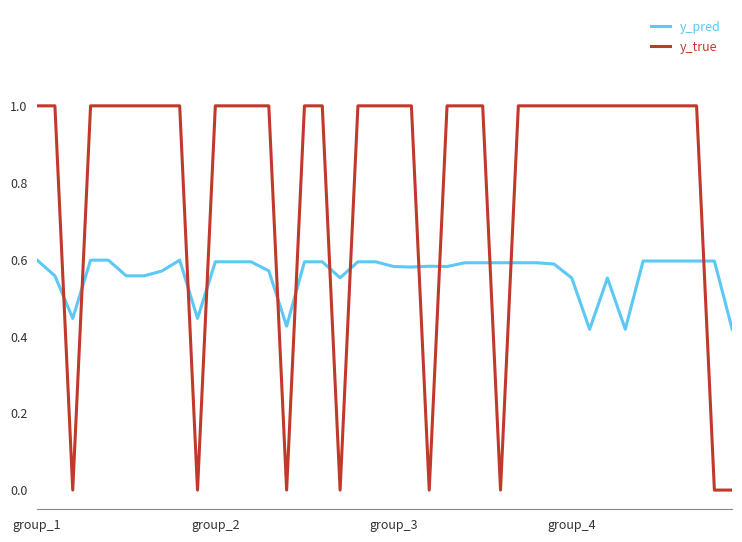

Which series has the largest range (max minus min)?

y_true